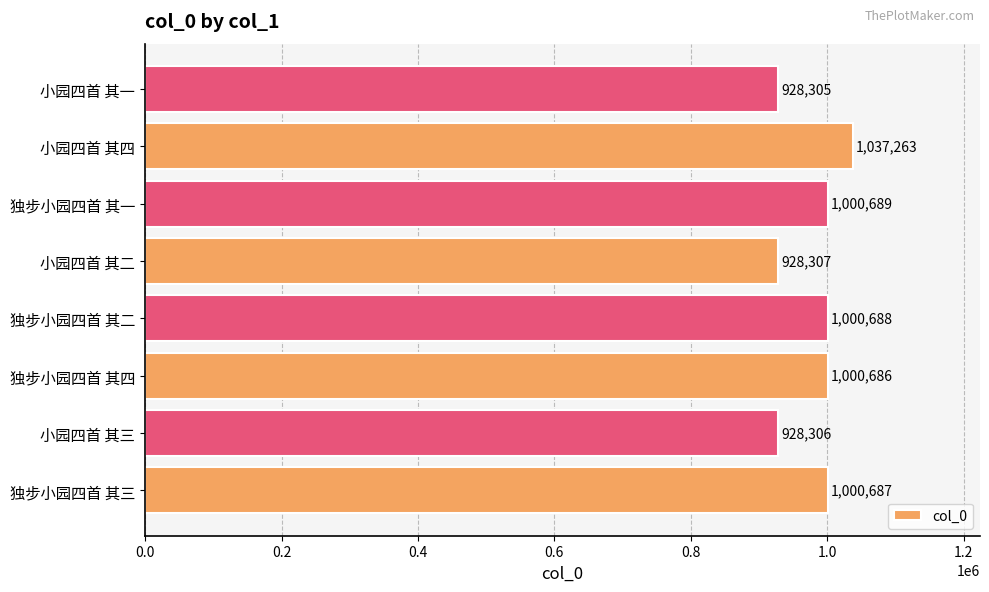

What is the sum of all values?

7824931